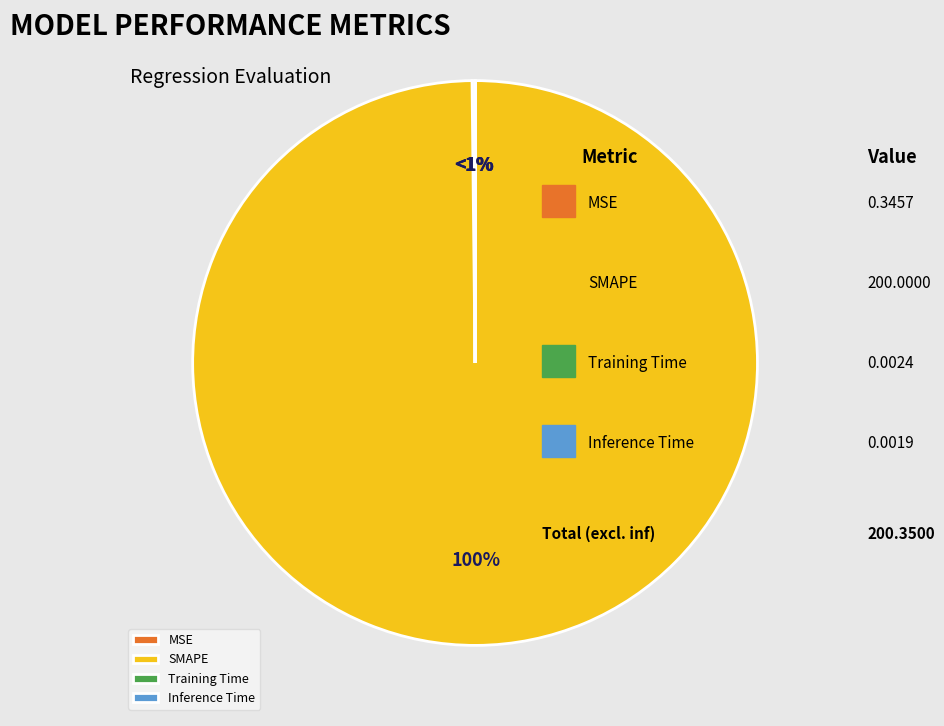

True or false: SMAPE accounts for 93% of the total.

False